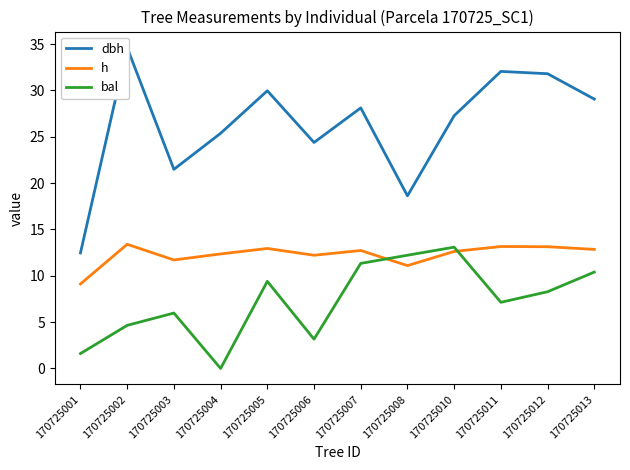

Is the value of dbh at 170725010 greater than the value of bal at 170725008?

Yes